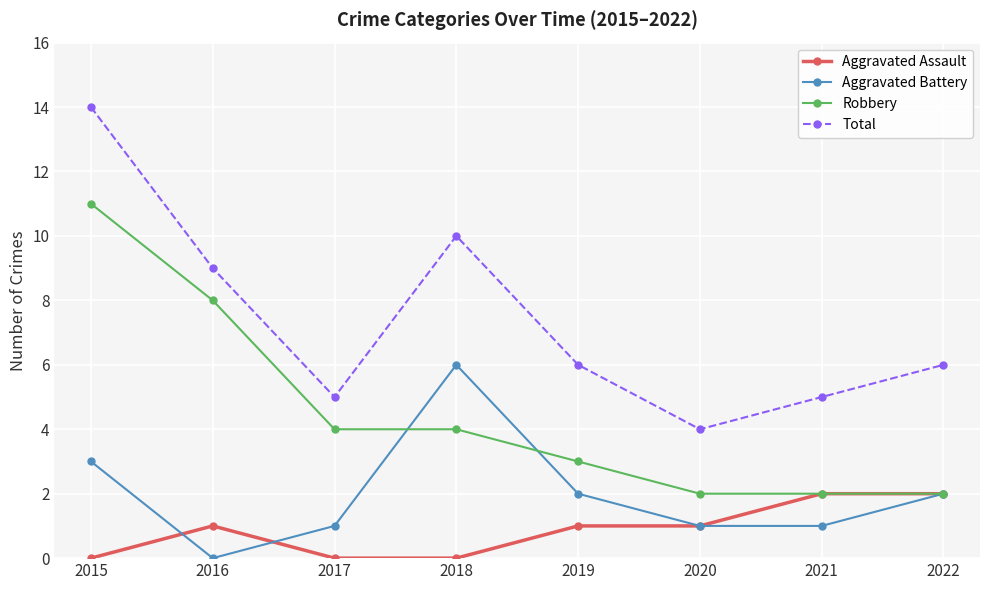

At which category does Total reach its first local peak?

2018